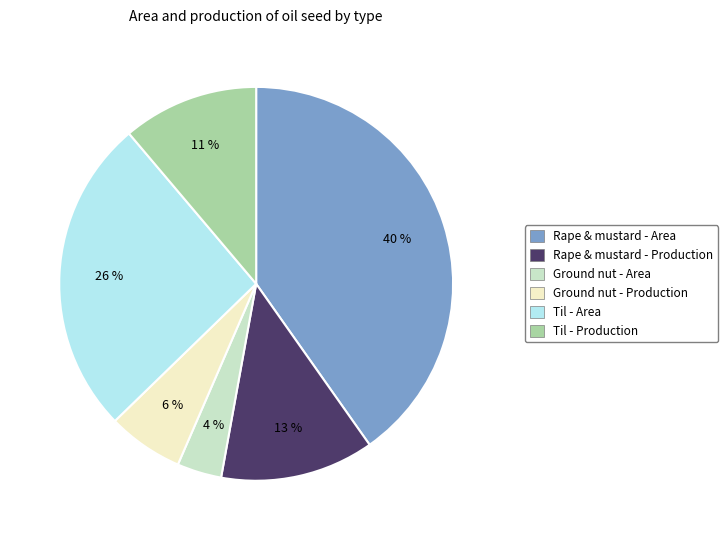

Which category has the smallest portion of the pie?

Ground nut - Area